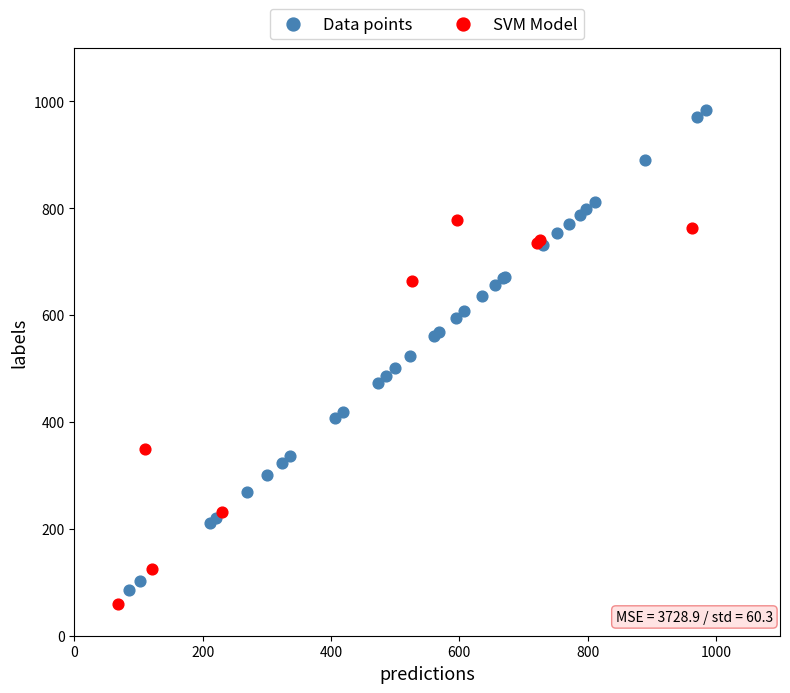

Which series reaches the maximum Y coordinate?

Data points